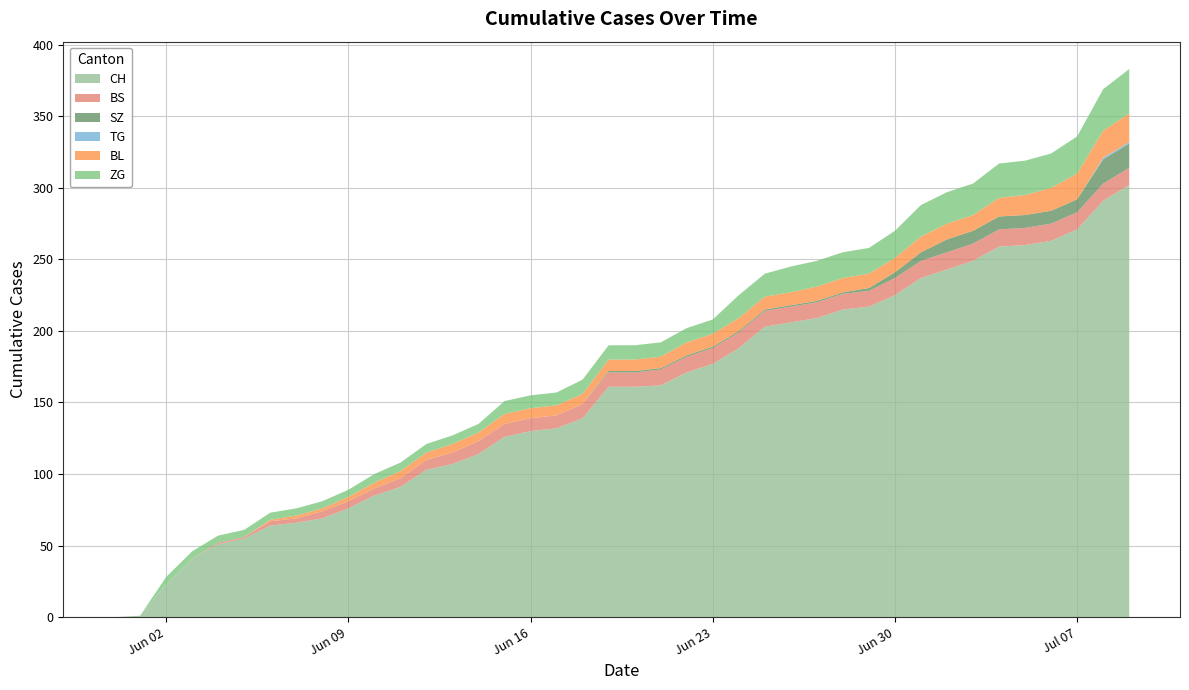

Reading left to right, extract all data points from this chart.

CH: 2020-05-31=0	2020-06-01=1	2020-06-02=23	2020-06-03=41	2020-06-04=51	2020-06-05=55	2020-06-06=64	2020-06-07=66	2020-06-08=69	2020-06-09=76	2020-06-10=85	2020-06-11=91	2020-06-12=103	2020-06-13=107	2020-06-14=114	2020-06-15=126	2020-06-16=130	2020-06-17=132	2020-06-18=139	2020-06-19=161	2020-06-20=161	2020-06-21=162	2020-06-22=171	2020-06-23=177	2020-06-24=188	2020-06-25=203	2020-06-26=206	2020-06-27=209	2020-06-28=215	2020-06-29=217	2020-06-30=225	2020-07-01=237	2020-07-02=243	2020-07-03=249	2020-07-04=259	2020-07-05=260	2020-07-06=263	2020-07-07=271	2020-07-08=291	2020-07-09=302
BS: 2020-05-31=0	2020-06-01=0	2020-06-02=0	2020-06-03=0	2020-06-04=1	2020-06-05=1	2020-06-06=3	2020-06-07=3	2020-06-08=5	2020-06-09=5	2020-06-10=5	2020-06-11=6	2020-06-12=7	2020-06-13=8	2020-06-14=9	2020-06-15=9	2020-06-16=9	2020-06-17=9	2020-06-18=10	2020-06-19=10	2020-06-20=10	2020-06-21=11	2020-06-22=11	2020-06-23=11	2020-06-24=11	2020-06-25=11	2020-06-26=11	2020-06-27=11	2020-06-28=11	2020-06-29=11	2020-06-30=12	2020-07-01=12	2020-07-02=12	2020-07-03=12	2020-07-04=12	2020-07-05=12	2020-07-06=12	2020-07-07=12	2020-07-08=12	2020-07-09=12
SZ: 2020-05-31=0	2020-06-01=0	2020-06-02=0	2020-06-03=0	2020-06-04=0	2020-06-05=0	2020-06-06=0	2020-06-07=0	2020-06-08=0	2020-06-09=0	2020-06-10=0	2020-06-11=0	2020-06-12=0	2020-06-13=0	2020-06-14=0	2020-06-15=0	2020-06-16=0	2020-06-17=0	2020-06-18=0	2020-06-19=1	2020-06-20=1	2020-06-21=1	2020-06-22=1	2020-06-23=1	2020-06-24=1	2020-06-25=1	2020-06-26=1	2020-06-27=1	2020-06-28=1	2020-06-29=2	2020-06-30=4	2020-07-01=6	2020-07-02=9	2020-07-03=9	2020-07-04=9	2020-07-05=9	2020-07-06=9	2020-07-07=9	2020-07-08=17	2020-07-09=17
TG: 2020-05-31=0	2020-06-01=0	2020-06-02=0	2020-06-03=0	2020-06-04=0	2020-06-05=0	2020-06-06=0	2020-06-07=0	2020-06-08=0	2020-06-09=0	2020-06-10=0	2020-06-11=0	2020-06-12=0	2020-06-13=0	2020-06-14=0	2020-06-15=0	2020-06-16=0	2020-06-17=0	2020-06-18=0	2020-06-19=0	2020-06-20=0	2020-06-21=0	2020-06-22=0	2020-06-23=0	2020-06-24=0	2020-06-25=0	2020-06-26=0	2020-06-27=0	2020-06-28=0	2020-06-29=0	2020-06-30=0	2020-07-01=0	2020-07-02=0	2020-07-03=0	2020-07-04=0	2020-07-05=0	2020-07-06=0	2020-07-07=0	2020-07-08=1	2020-07-09=1
BL: 2020-05-31=0	2020-06-01=0	2020-06-02=0	2020-06-03=0	2020-06-04=0	2020-06-05=0	2020-06-06=1	2020-06-07=2	2020-06-08=2	2020-06-09=3	2020-06-10=4	2020-06-11=5	2020-06-12=5	2020-06-13=6	2020-06-14=6	2020-06-15=7	2020-06-16=7	2020-06-17=7	2020-06-18=7	2020-06-19=8	2020-06-20=8	2020-06-21=8	2020-06-22=9	2020-06-23=9	2020-06-24=9	2020-06-25=9	2020-06-26=9	2020-06-27=10	2020-06-28=10	2020-06-29=10	2020-06-30=10	2020-07-01=11	2020-07-02=11	2020-07-03=11	2020-07-04=13	2020-07-05=14	2020-07-06=16	2020-07-07=18	2020-07-08=19	2020-07-09=20
ZG: 2020-05-31=0	2020-06-01=0	2020-06-02=5	2020-06-03=5	2020-06-04=5	2020-06-05=5	2020-06-06=5	2020-06-07=5	2020-06-08=5	2020-06-09=5	2020-06-10=6	2020-06-11=6	2020-06-12=6	2020-06-13=6	2020-06-14=6	2020-06-15=9	2020-06-16=9	2020-06-17=9	2020-06-18=10	2020-06-19=10	2020-06-20=10	2020-06-21=10	2020-06-22=10	2020-06-23=10	2020-06-24=16	2020-06-25=16	2020-06-26=18	2020-06-27=18	2020-06-28=18	2020-06-29=18	2020-06-30=19	2020-07-01=22	2020-07-02=22	2020-07-03=22	2020-07-04=24	2020-07-05=24	2020-07-06=24	2020-07-07=26	2020-07-08=29	2020-07-09=31